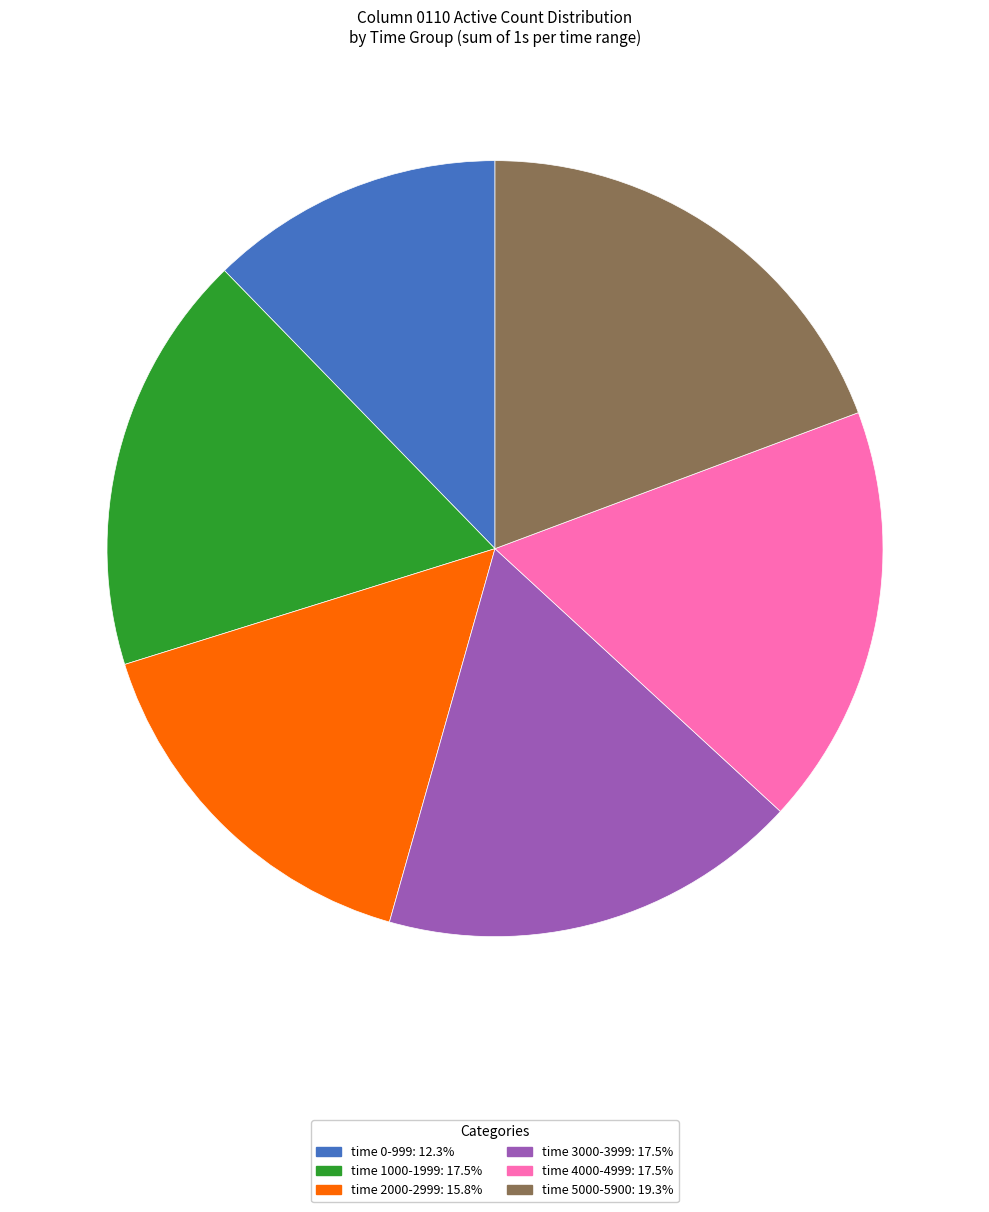

Does any single category account for the majority?

No